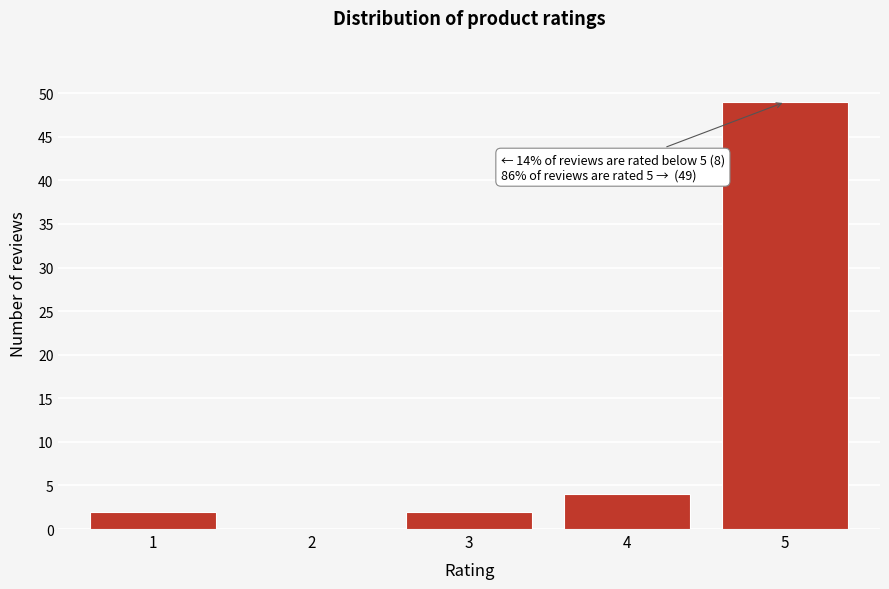

Reading right to left, list all the values displayed in this chart.

5=49	4=4	3=2	2=0	1=2